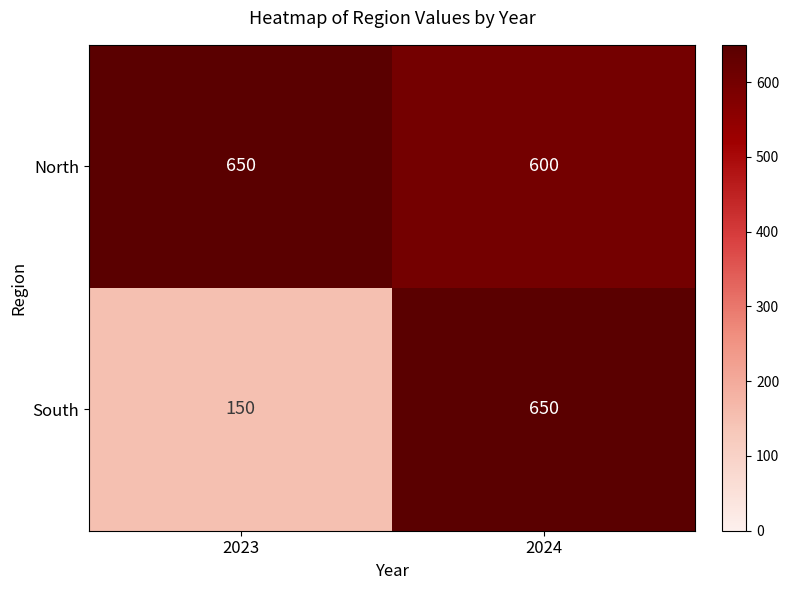

What is the difference between the maximum and minimum values in the South series?

500